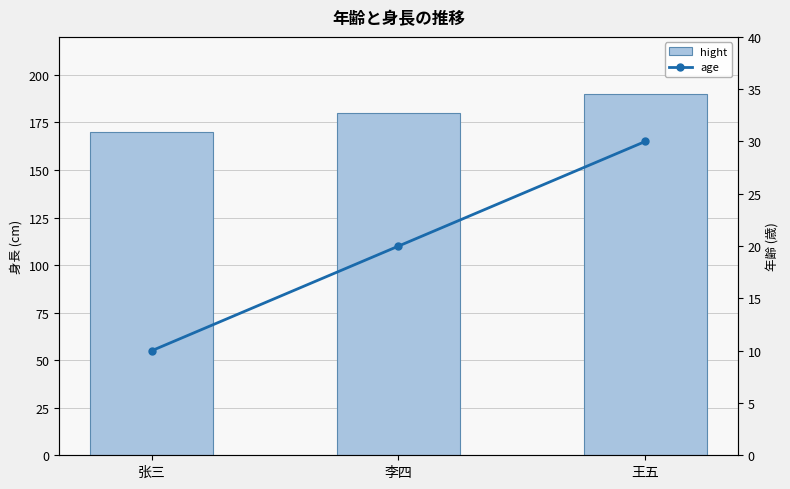

Reading right to left, list all the values displayed in this chart.

hight: 190	180	170
age: 30	20	10